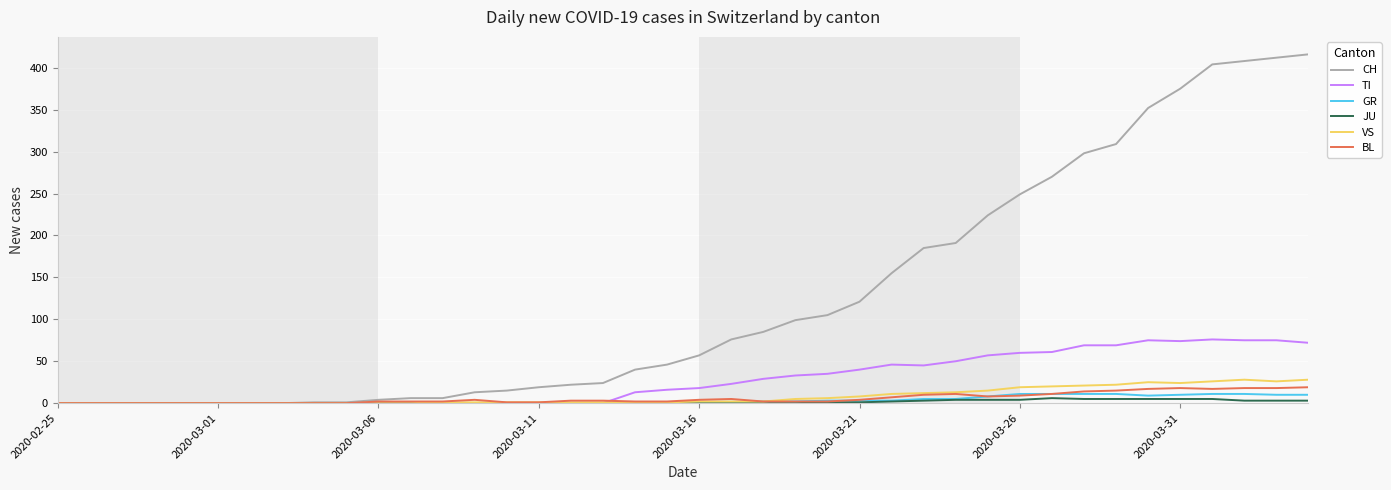

Which series has the largest total across all categories?

CH